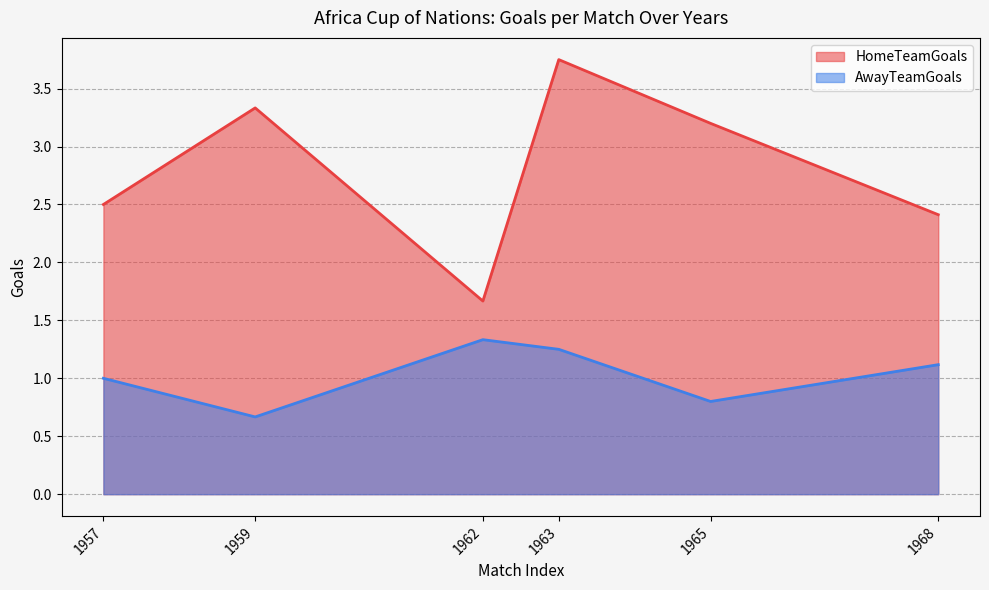

Where is the first local maximum for AwayTeamGoals?

1962